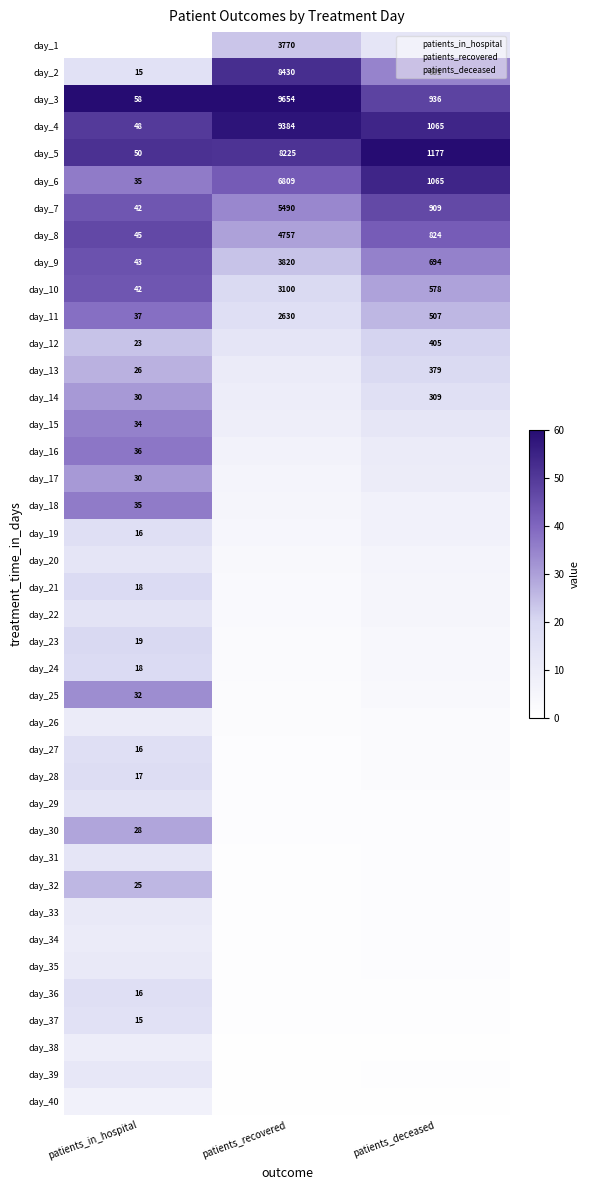

True or false: day_10 has a value of 43.4 at patients_in_hospital.

True